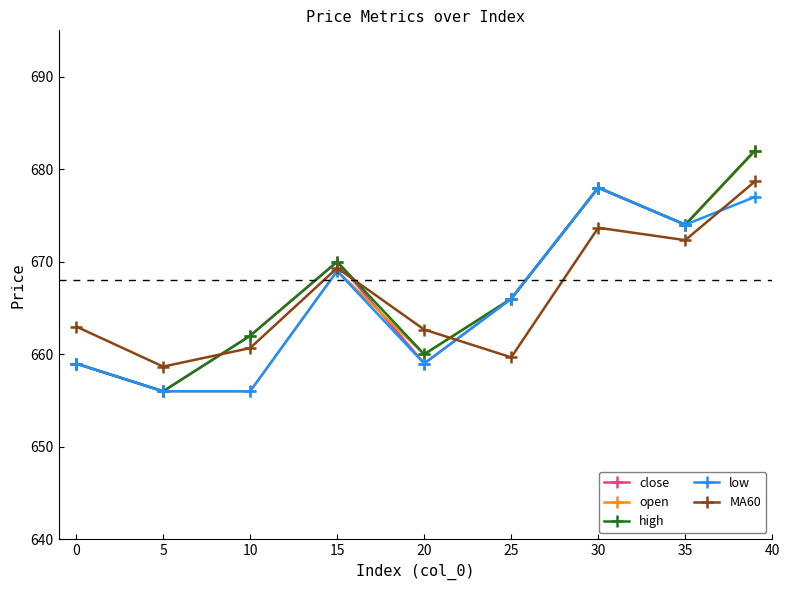

What is the lowest value of the close series?

656.0